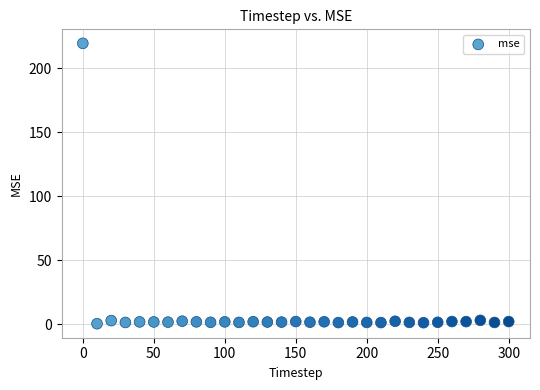

What is the range of X values (max minus min)?

300.0